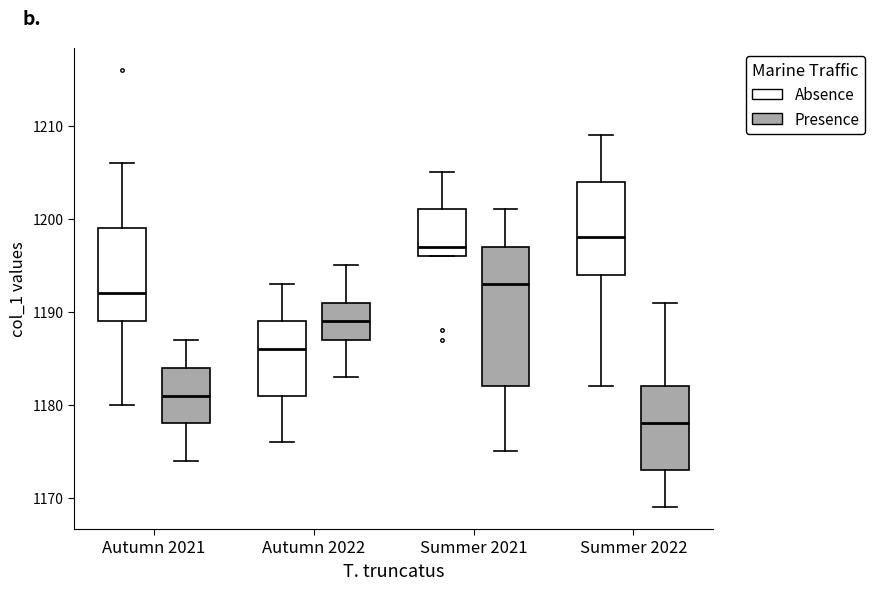

Which box is the tallest, from its lower edge to its upper edge?

Summer 2021 (Presence)